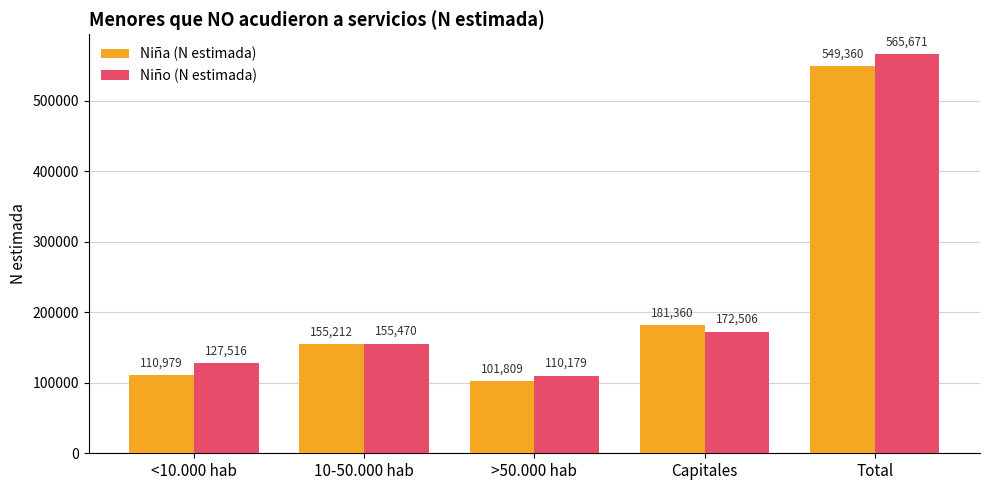

What is the label of the 4th bar from the left?

Capitales